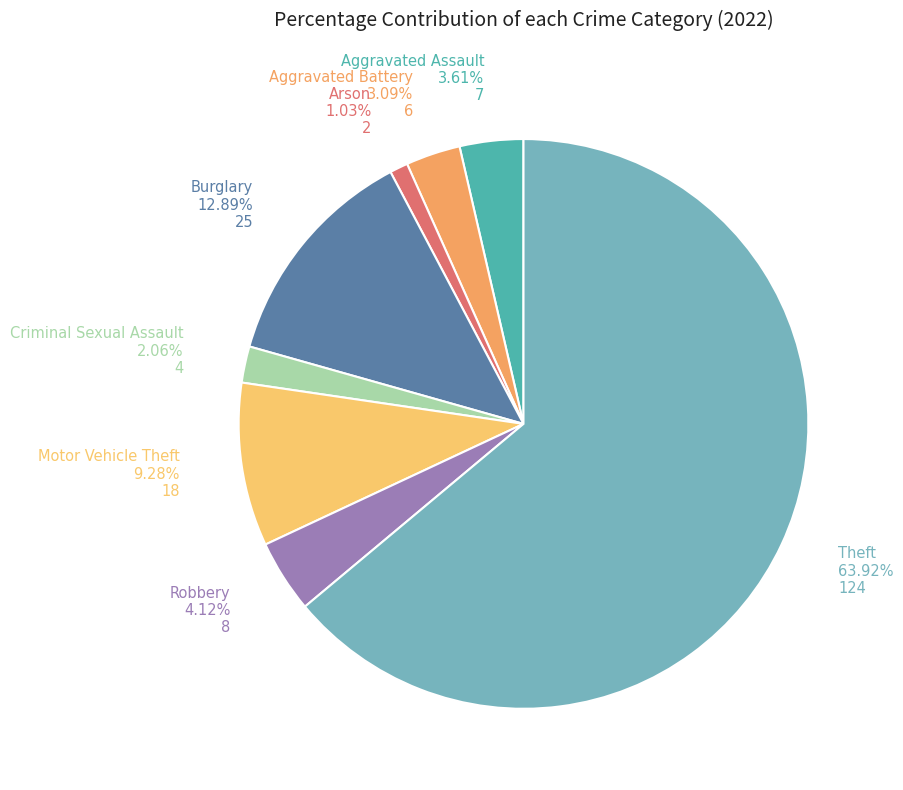

How many segments does this pie chart have?

8